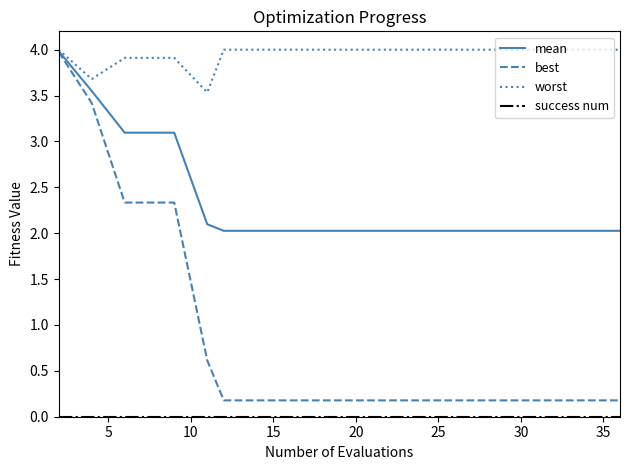

What is the greatest value displayed?

4.0